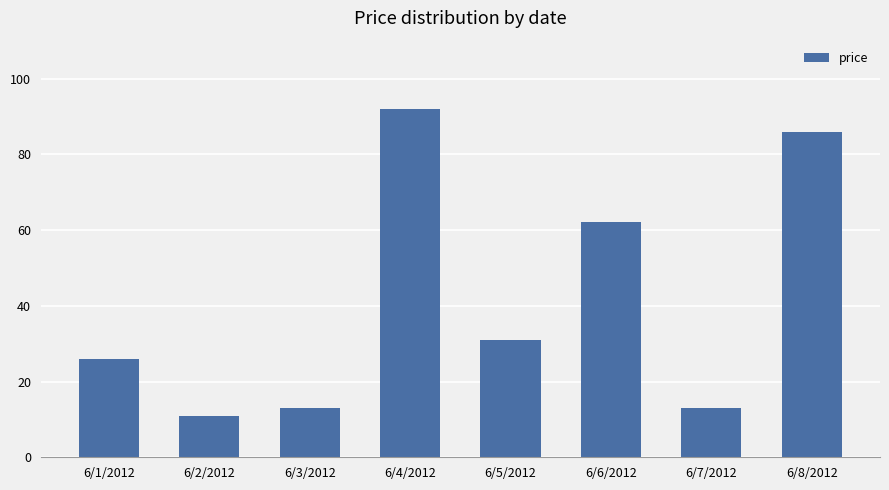

Reading right to left, list all the values displayed in this chart.

6/8/2012=86	6/7/2012=13	6/6/2012=62	6/5/2012=31	6/4/2012=92	6/3/2012=13	6/2/2012=11	6/1/2012=26